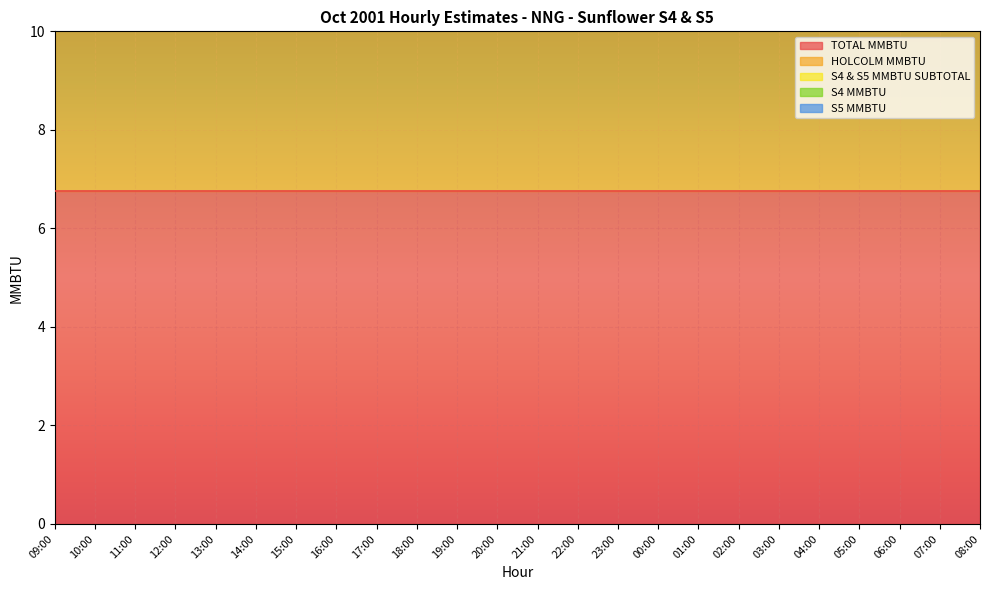

True or false: S4 MMBTU and S4 & S5 MMBTU SUBTOTAL cross at least once.

False